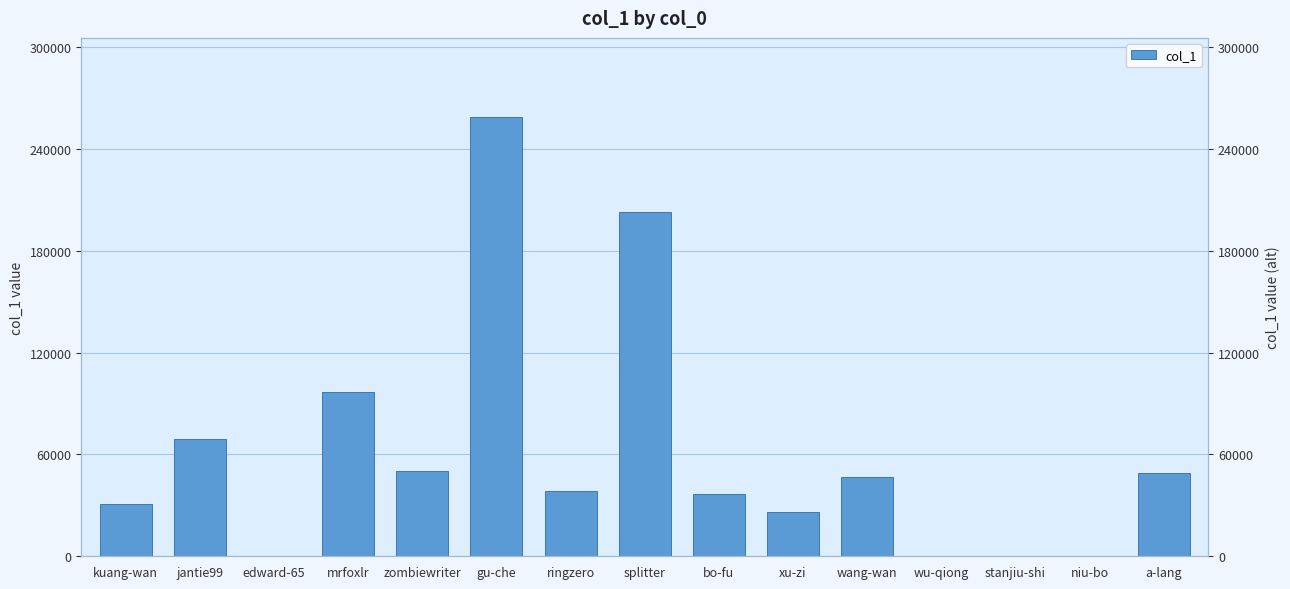

How many values are below 38402?

7